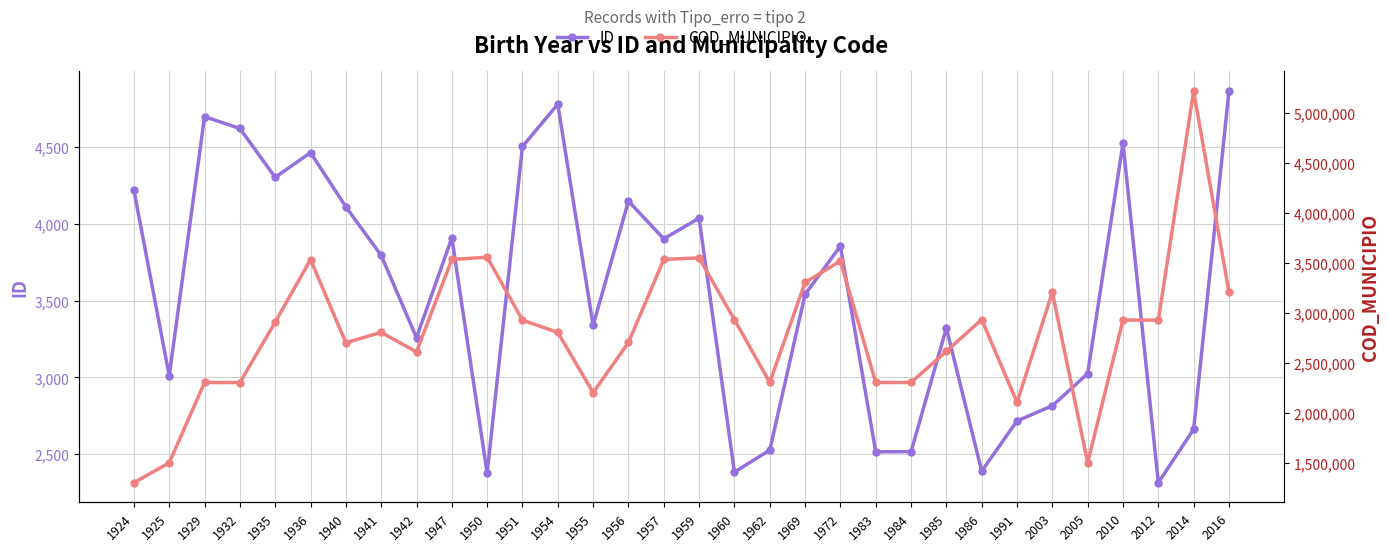

Reading right to left, extract all data points from this chart.

ID: 2016=4864	2014=2662	2012=2314	2010=4524	2005=3024	2003=2815	1991=2716	1986=2389	1985=3321	1984=2516	1983=2515	1972=3854	1969=3540	1962=2526	1960=2383	1959=4036	1957=3902	1956=4147	1955=3339	1954=4778	1951=4503	1950=2376	1947=3908	1942=3258	1941=3794	1940=4110	1936=4463	1935=4302	1932=4620	1929=4697	1925=3010	1924=4218
COD_MUNICIPIO: 2016=3205002	2014=5218300	2012=2927408	2010=2929354	2005=1502905	2003=3205101	1991=2105708	1986=2933307	1985=2616407	1984=2304400	1983=2304400	1972=3518701	1969=3304557	1962=2305209	1960=2933307	1959=3550308	1957=3534401	1956=2704302	1955=2203503	1954=2804904	1951=2927408	1950=3556602	1947=3534401	1942=2610004	1941=2805604	1940=2701506	1936=3533502	1935=2907806	1932=2303709	1929=2304400	1925=1501782	1924=1302603